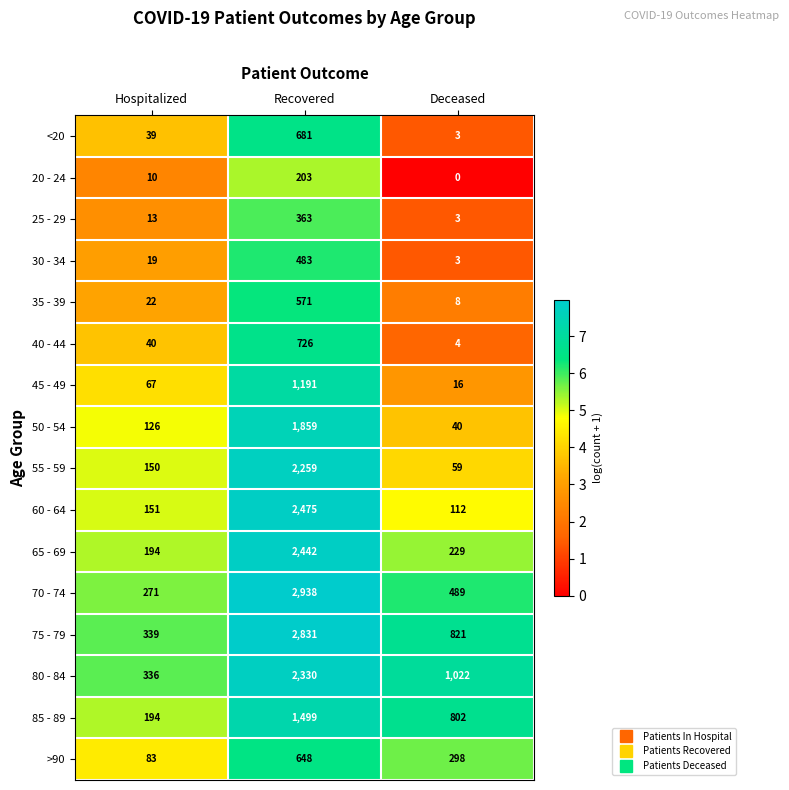

What is the difference between the >90 values at Recovered and Deceased?

350